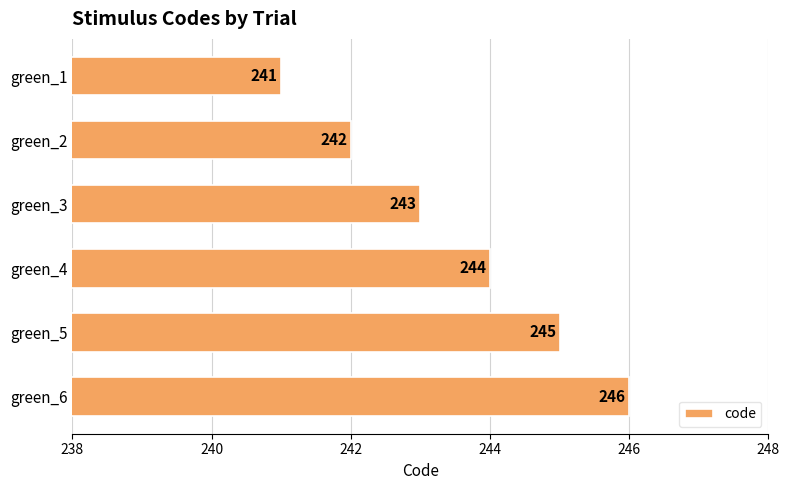

What is the approximate value at green_4?

244